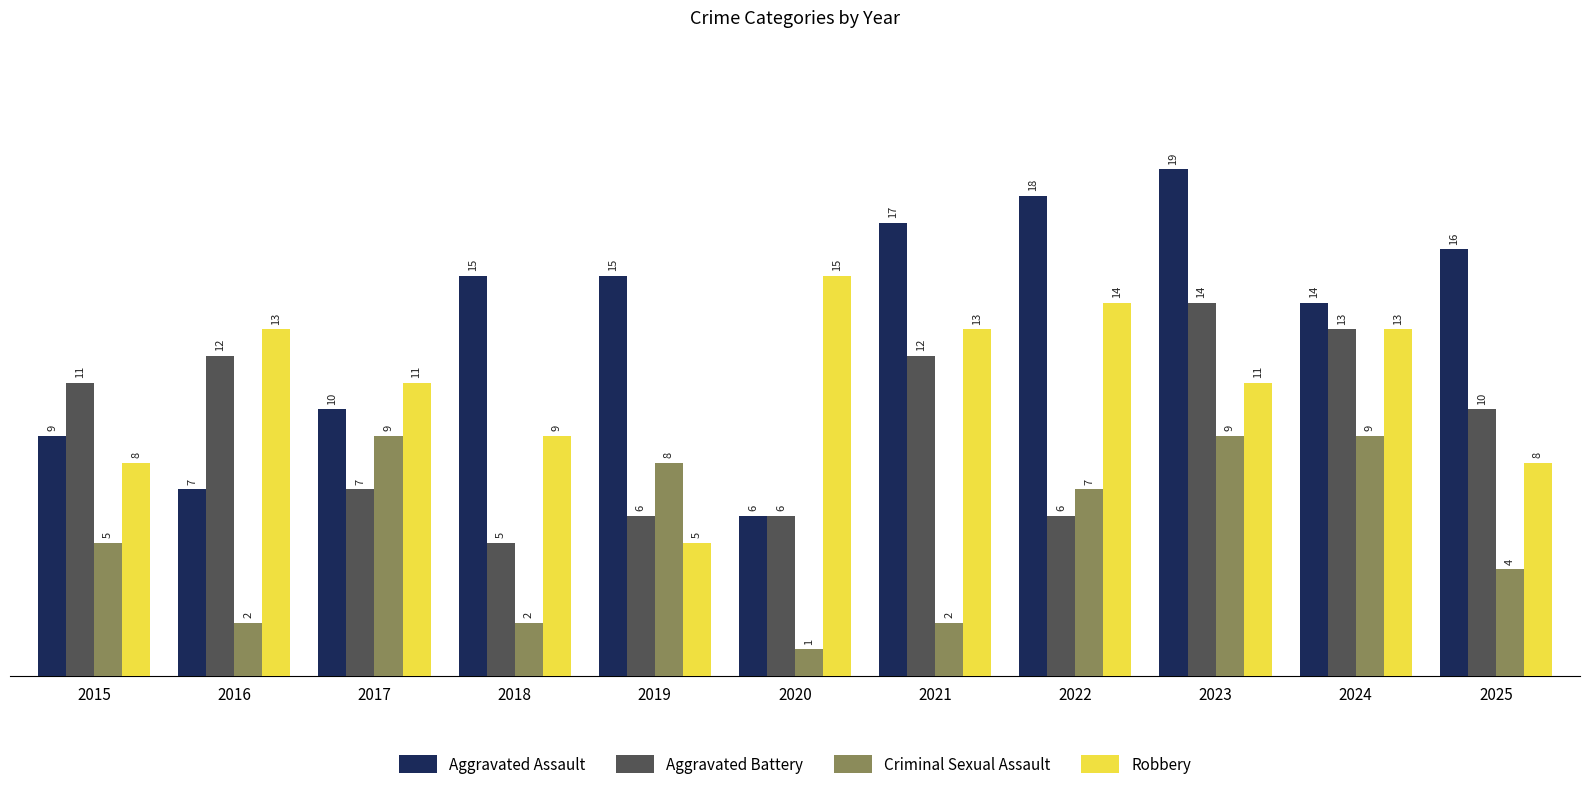

What are all the series names shown in the legend?

Aggravated Assault, Aggravated Battery, Criminal Sexual Assault, Robbery